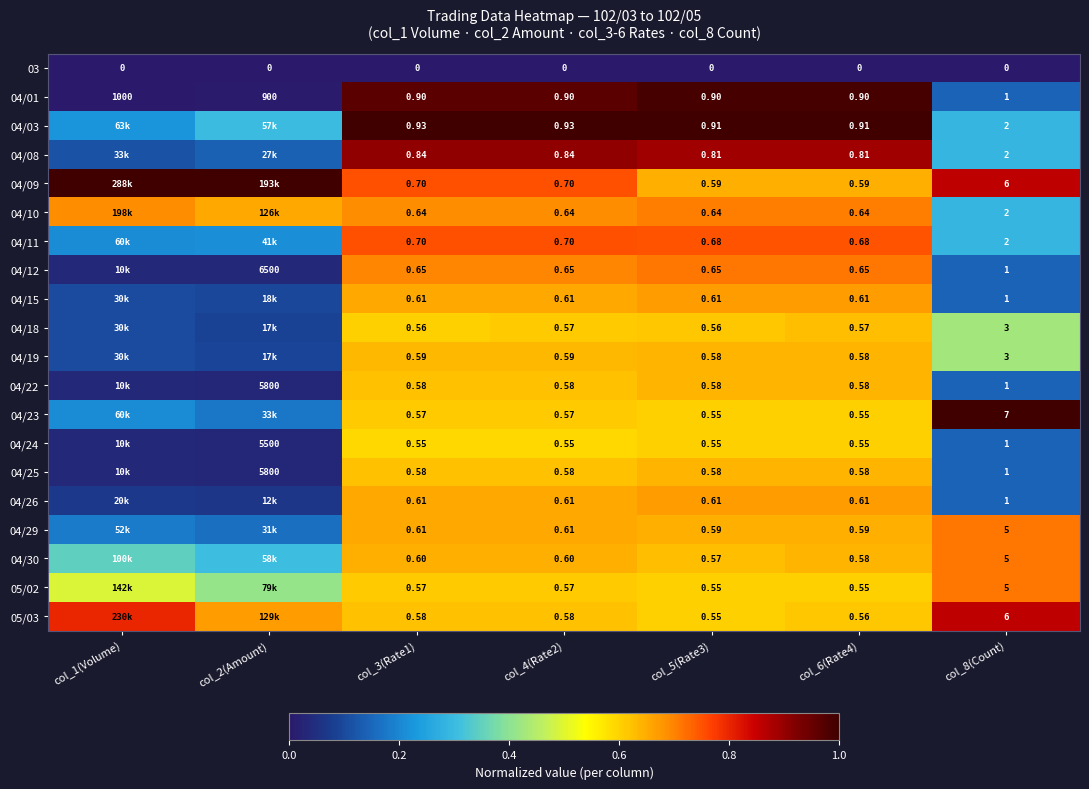

Is the value of 04/25 at col_2(Amount) greater than the value of 04/29 at col_6(Rate4)?

Yes